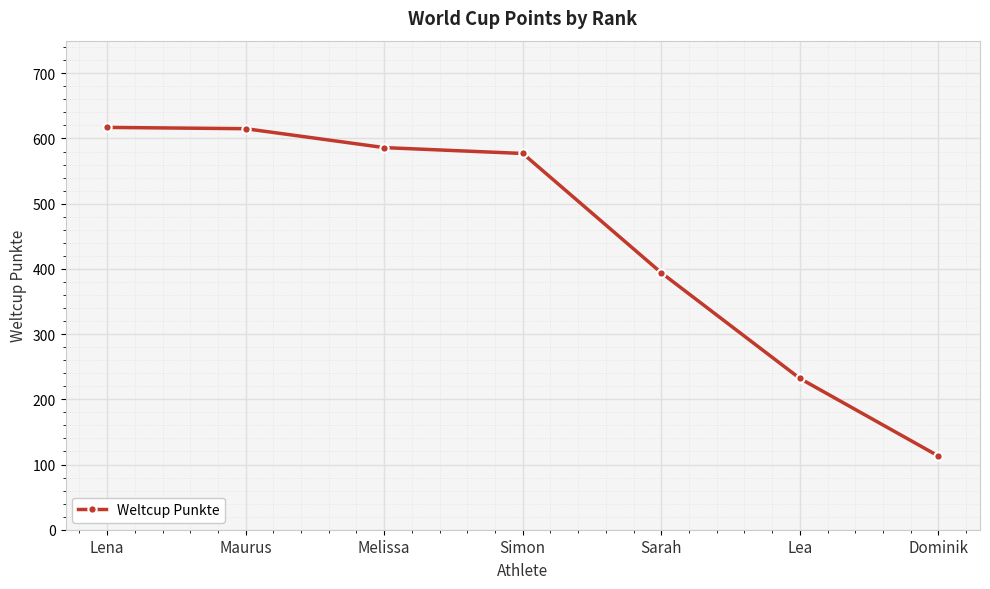

Is it true that the value at Maurus is 1010?

False